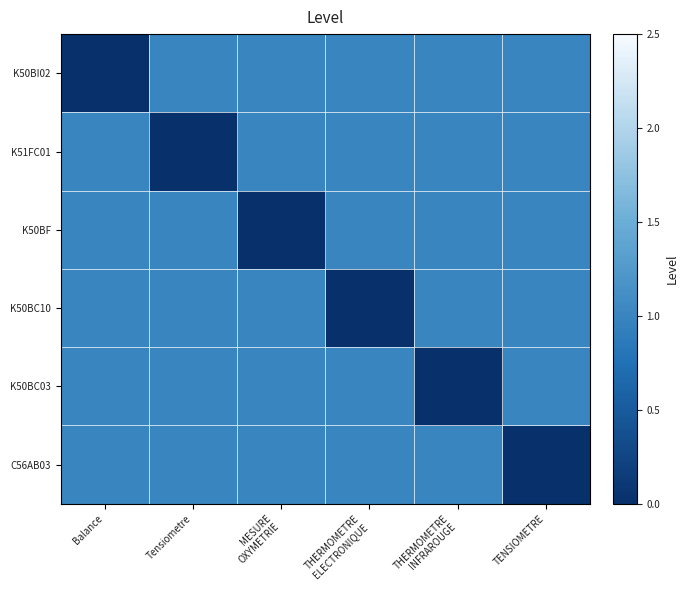

At how many categories does at least one series exceed 0?

6